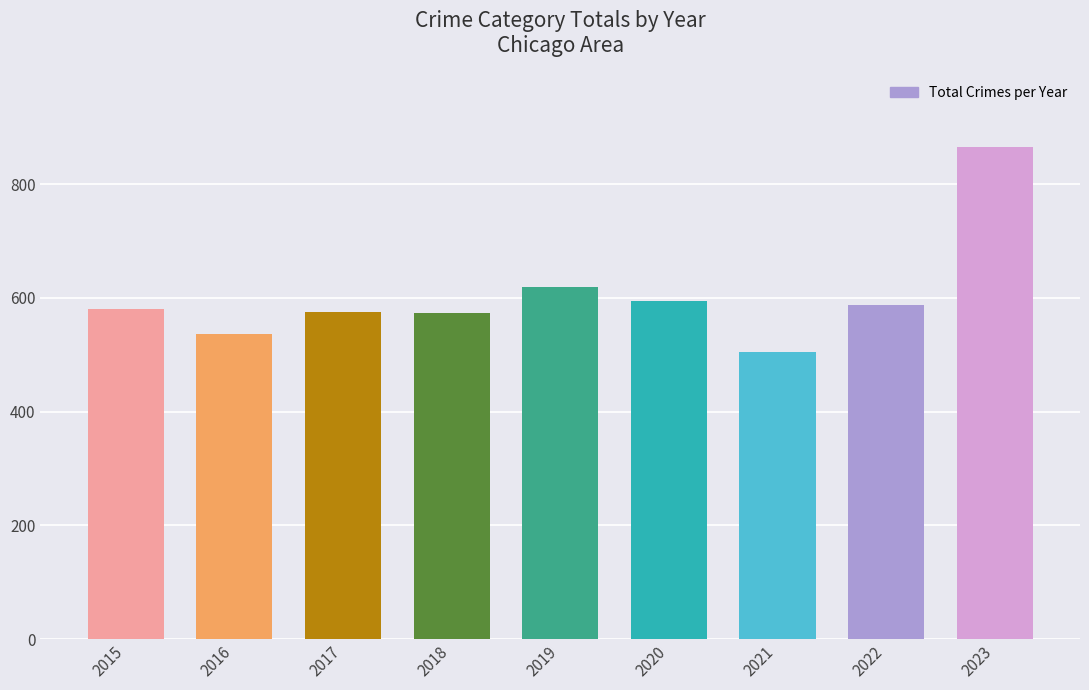

At which label is the value closest to 685?

2019